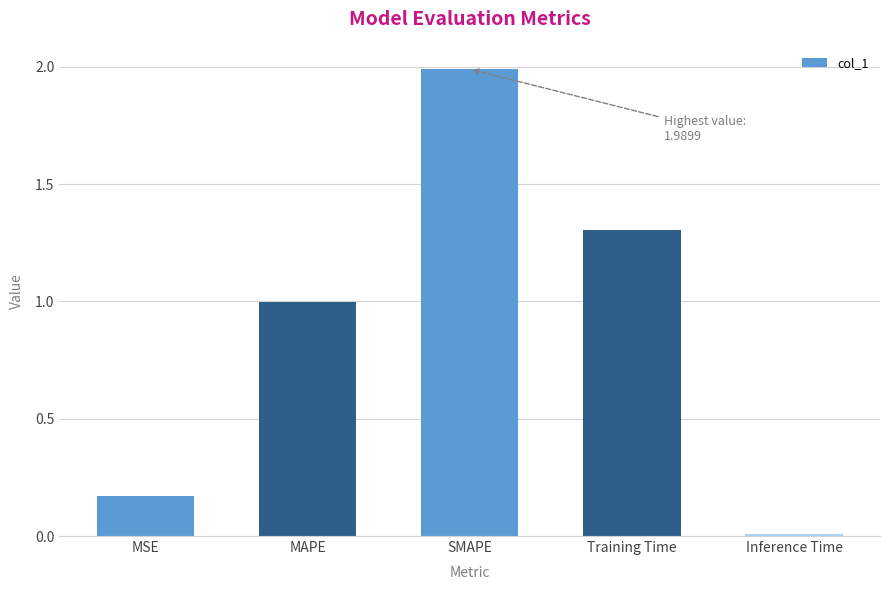

What is the sum of all values?

4.5